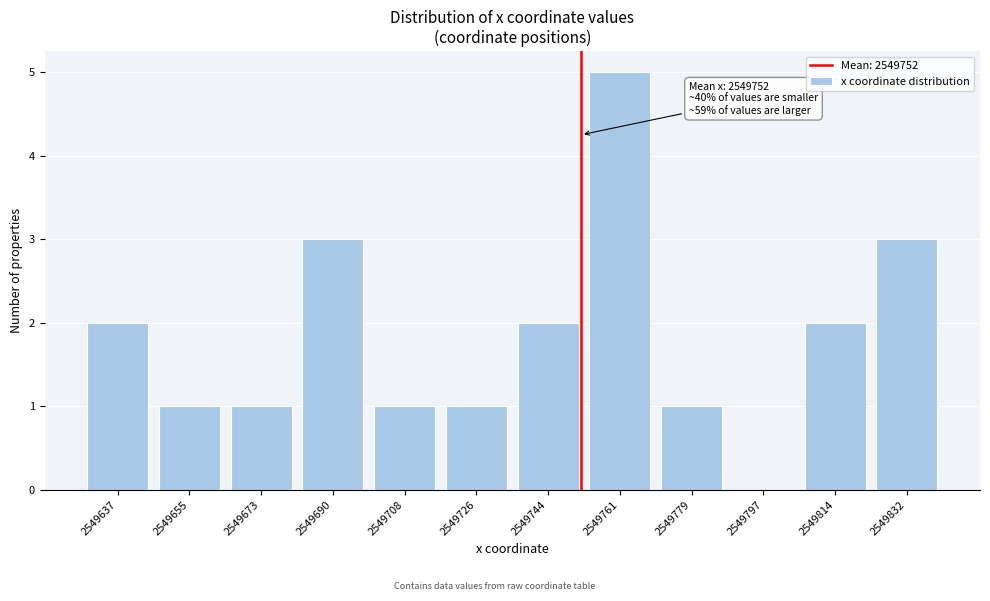

Reading left to right, list all the values displayed in this chart.

2549637=2	2549655=1	2549673=1	2549690=3	2549708=1	2549726=1	2549744=2	2549761=5	2549779=1	2549797=0	2549814=2	2549832=3